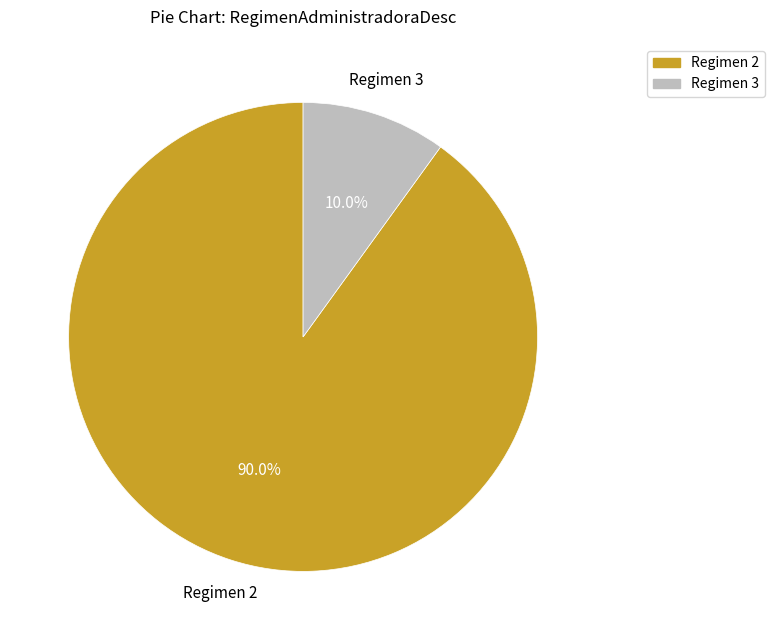

Rank the categories by value from lowest to highest.

Regimen 3, Regimen 2